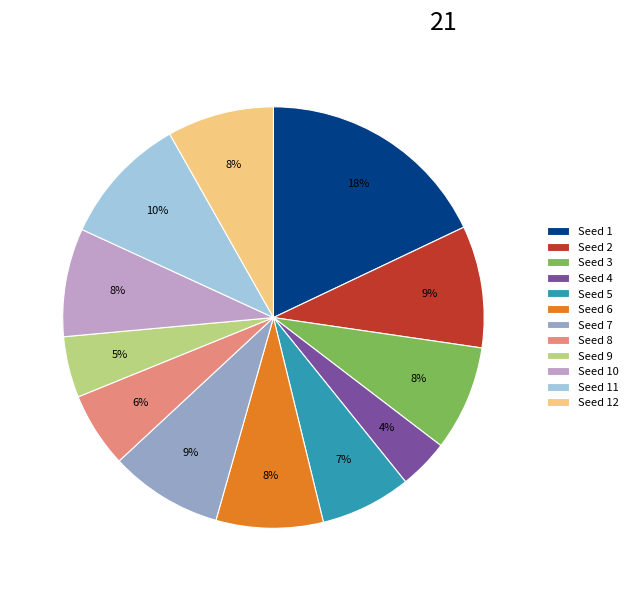

To the nearest percent, what percentage of the pie is Seed 8?

6%